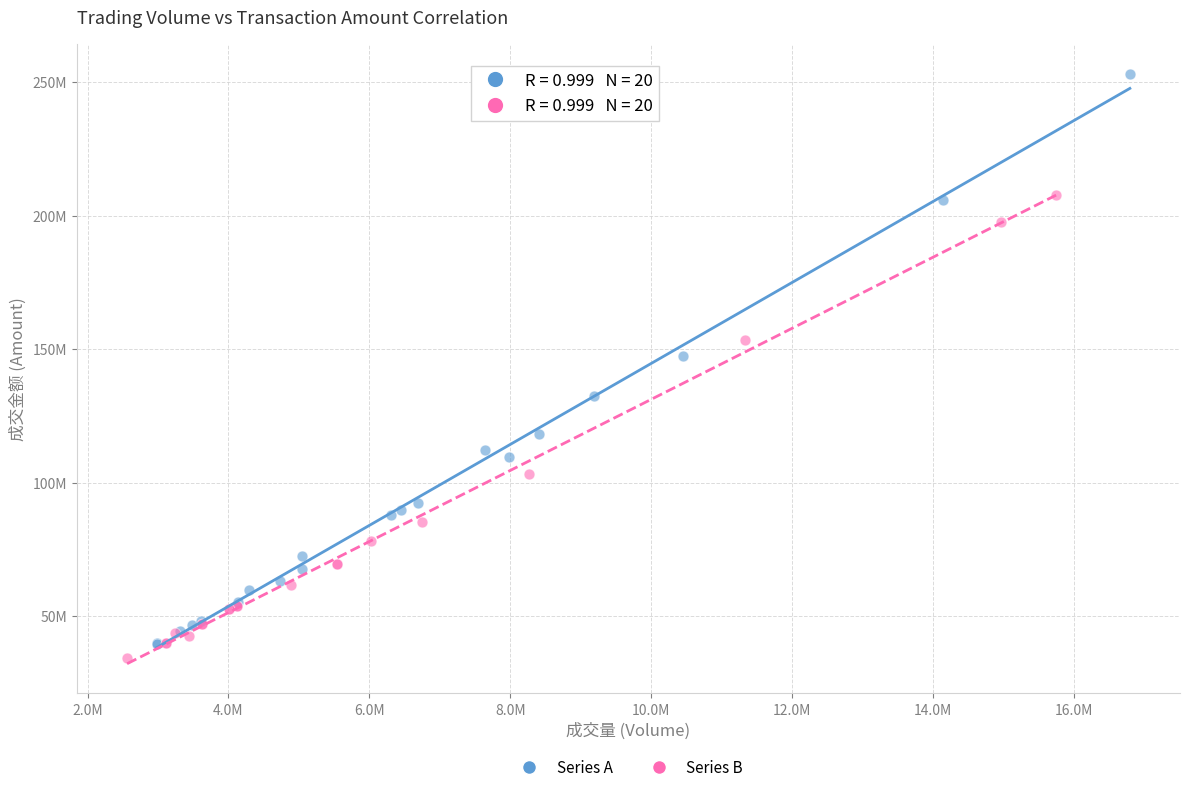

What are all the series names shown in the legend?

Series A, Series B